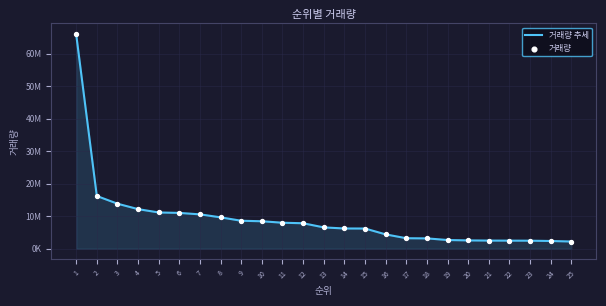

Does the chart have visible grid lines?

Yes